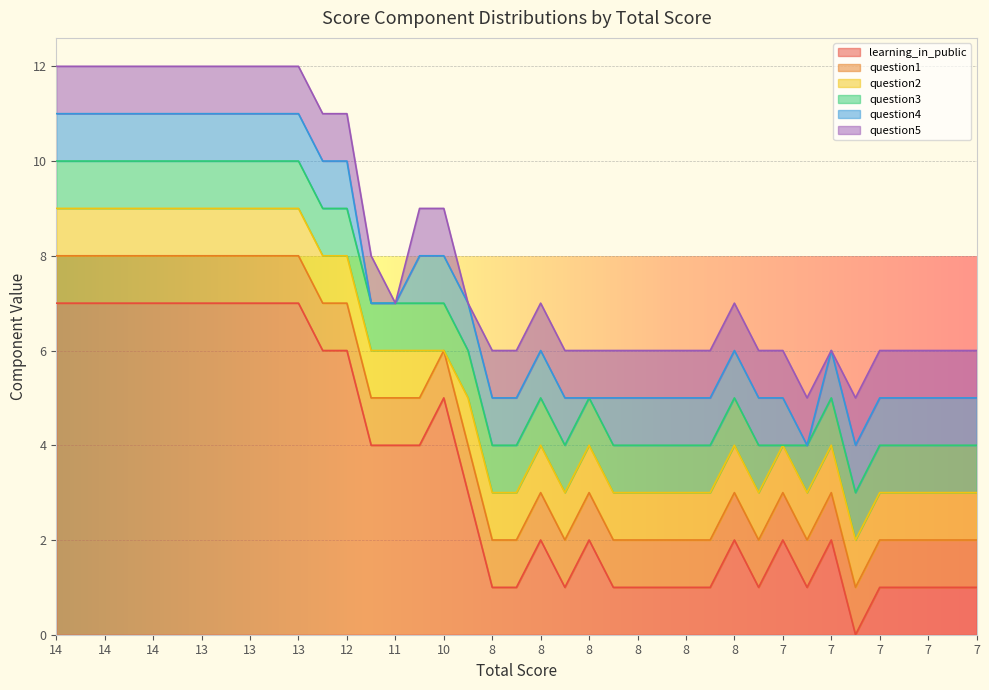

Reading right to left, extract all data points from this chart.

learning_in_public: 1	1	1	1	1	0	2	1	2	1	2	1	1	1	1	1	2	1	2	1	1	3	5	4	4	4	6	6	7	7	7	7	7	7	7	7	7	7	7
question1: 1	1	1	1	1	1	1	1	1	1	1	1	1	1	1	1	1	1	1	1	1	1	1	1	1	1	1	1	1	1	1	1	1	1	1	1	1	1	1
question2: 1	1	1	1	1	1	1	1	1	1	1	1	1	1	1	1	1	1	1	1	1	1	0	1	1	1	1	1	1	1	1	1	1	1	1	1	1	1	1
question3: 1	1	1	1	1	1	1	1	0	1	1	1	1	1	1	1	1	1	1	1	1	1	1	1	1	1	1	1	1	1	1	1	1	1	1	1	1	1	1
question4: 1	1	1	1	1	1	1	0	1	1	1	1	1	1	1	1	0	1	1	1	1	1	1	1	0	0	1	1	1	1	1	1	1	1	1	1	1	1	1
question5: 1	1	1	1	1	1	0	1	1	1	1	1	1	1	1	1	1	1	1	1	1	0	1	1	0	1	1	1	1	1	1	1	1	1	1	1	1	1	1